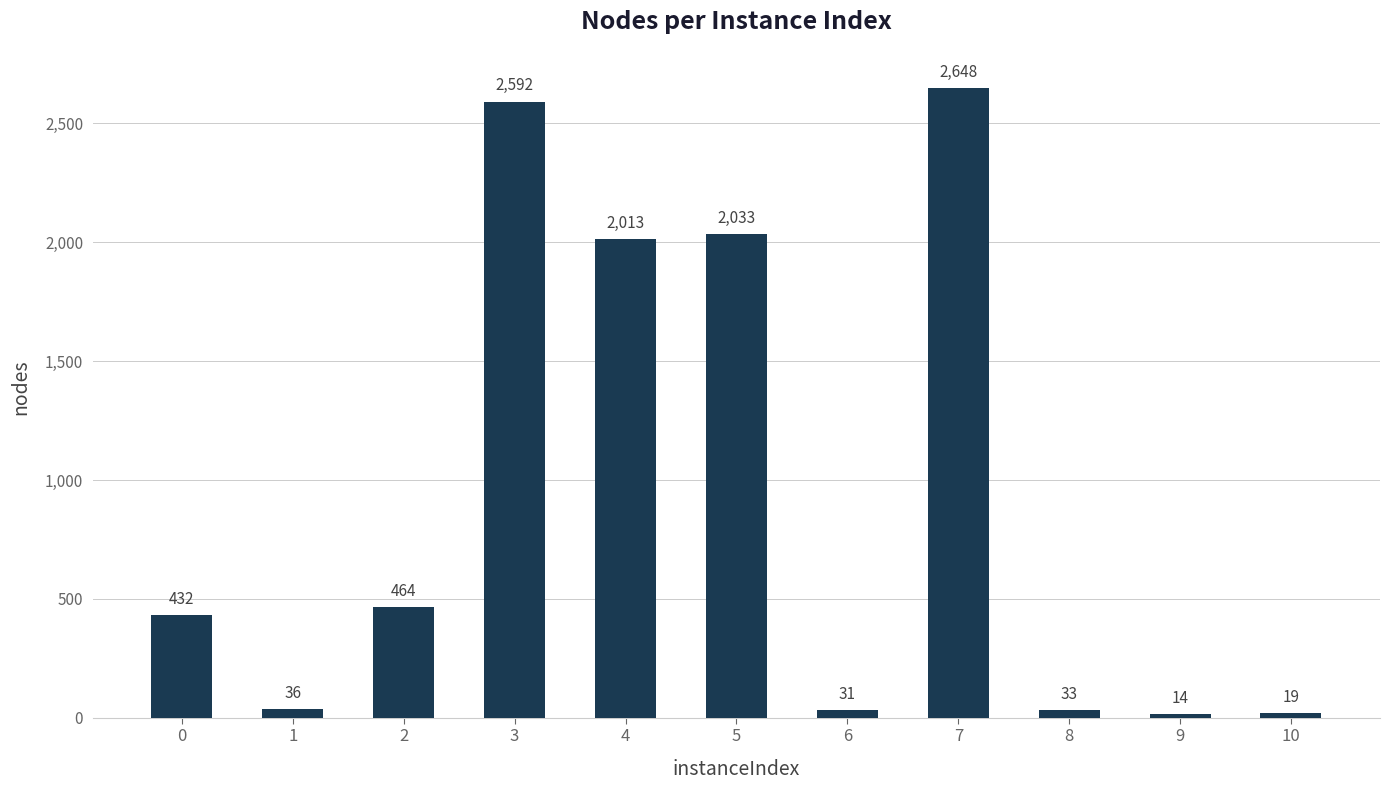

What value does the data have at 10, to the nearest 10?

20